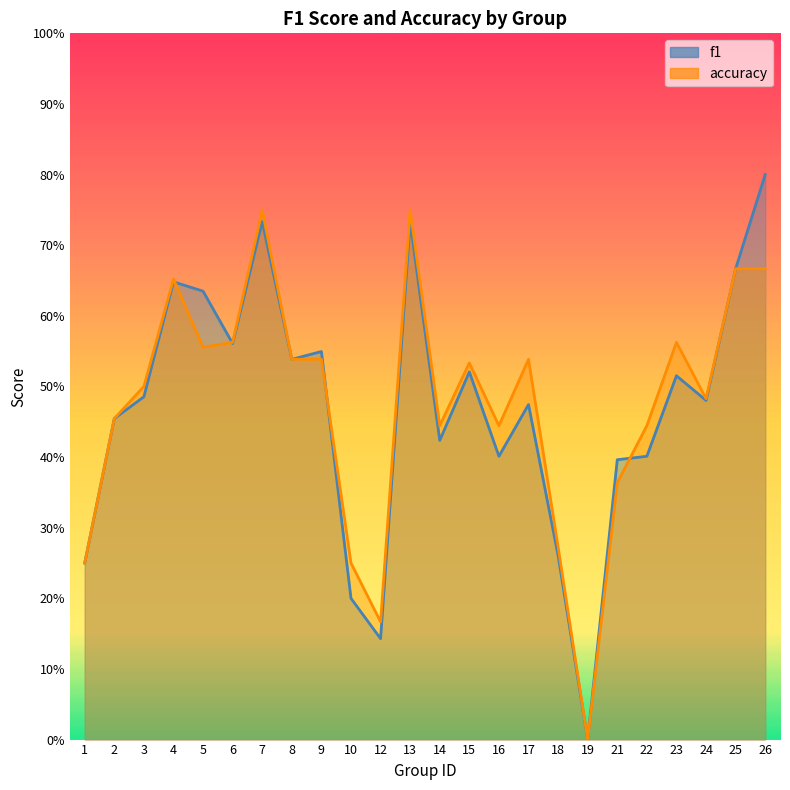

Where is f1 nearest to the value 0?

19